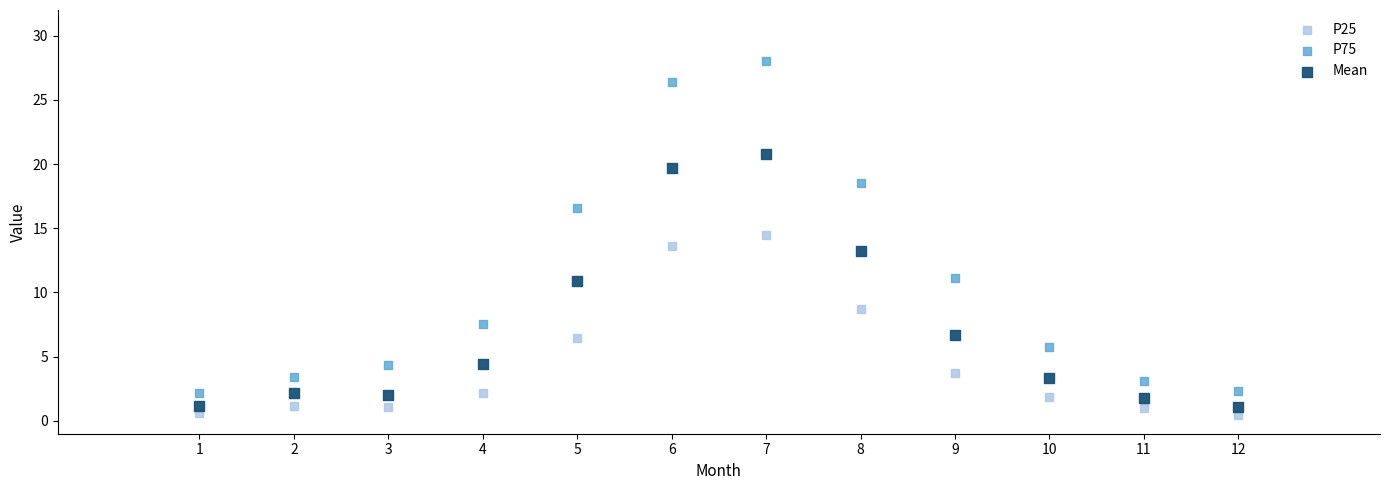

In the P75 series, what Y value is closest to 15?

16.6